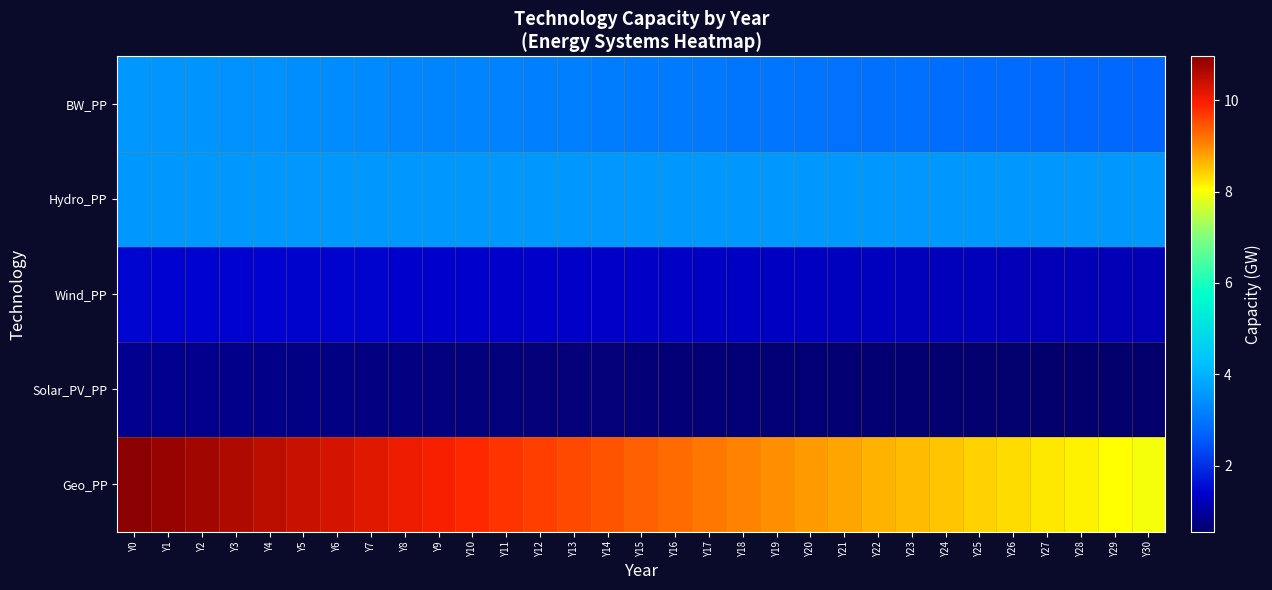

What is the minimum value shown in the chart?

0.6